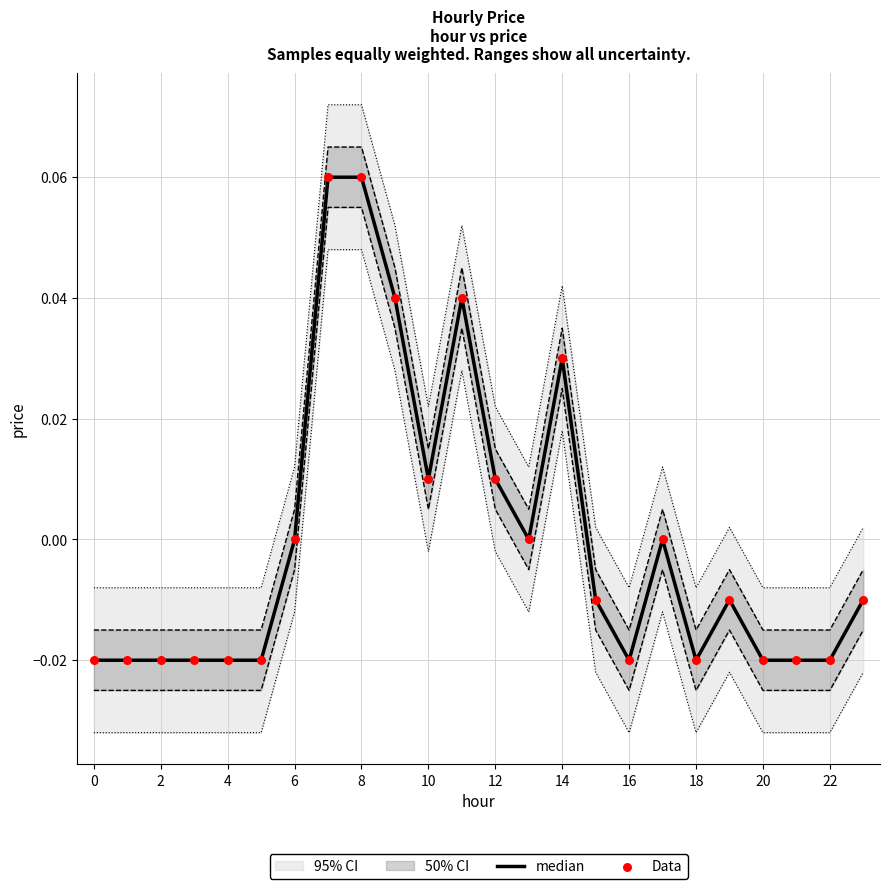

Which series has the widest spread of Y values?

median